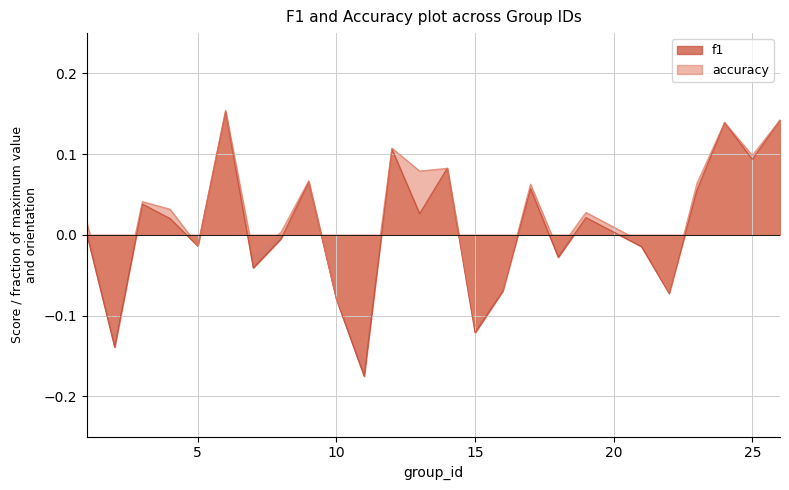

Is it true that accuracy equals 0.1 at 25?

True